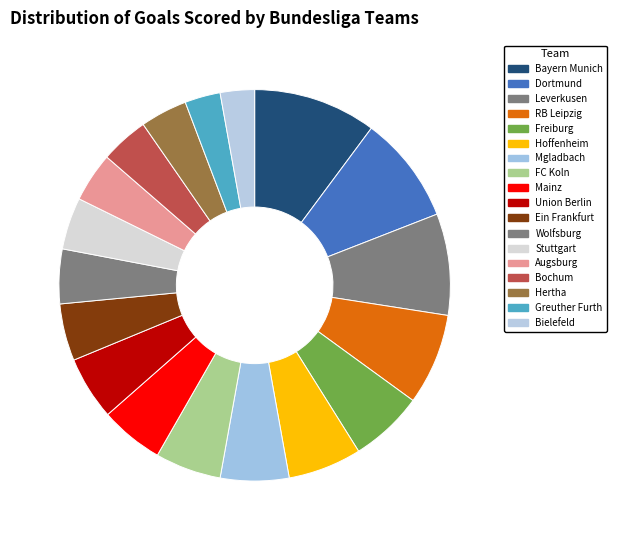

Count the number of slices in the pie.

18